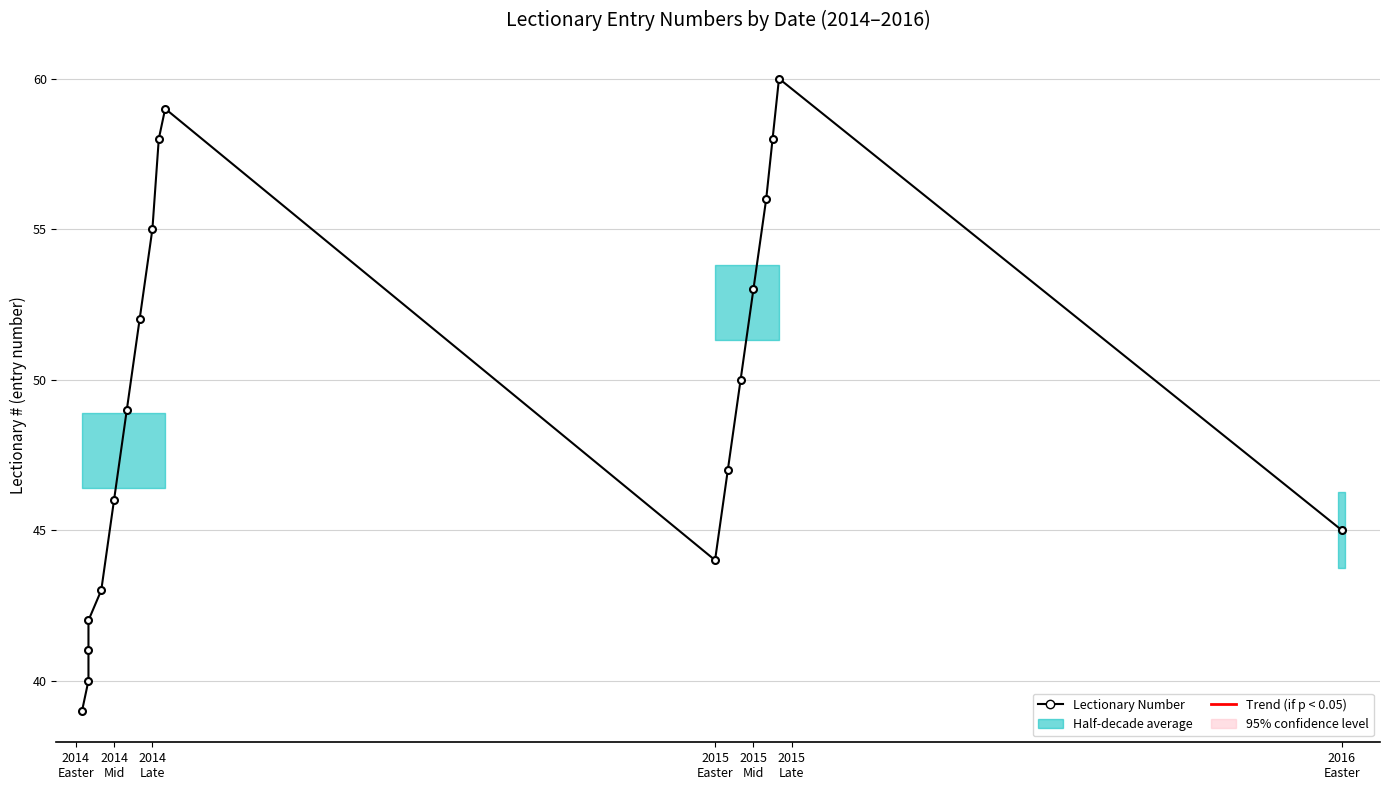

Reading left to right, transcribe all the data shown in this chart.

39	40	41	42	43	46	49	52	55	58	59	44	47	50	53	56	58	60	45